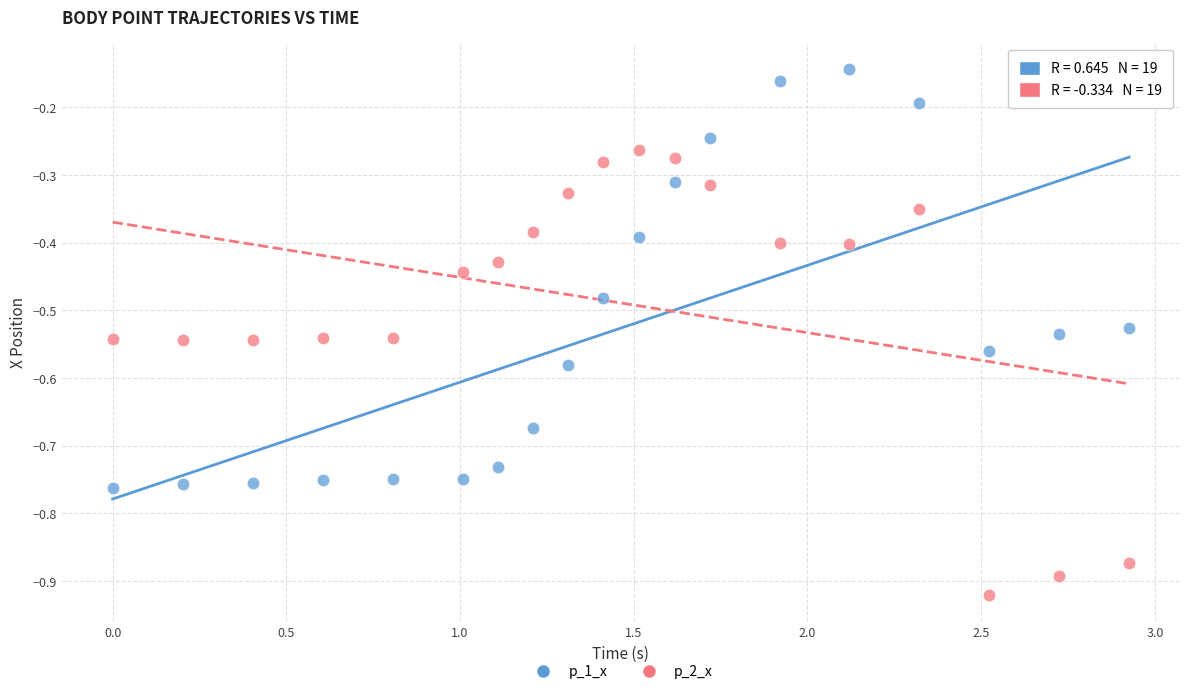

Which series has the widest spread of Y values?

p_2_x